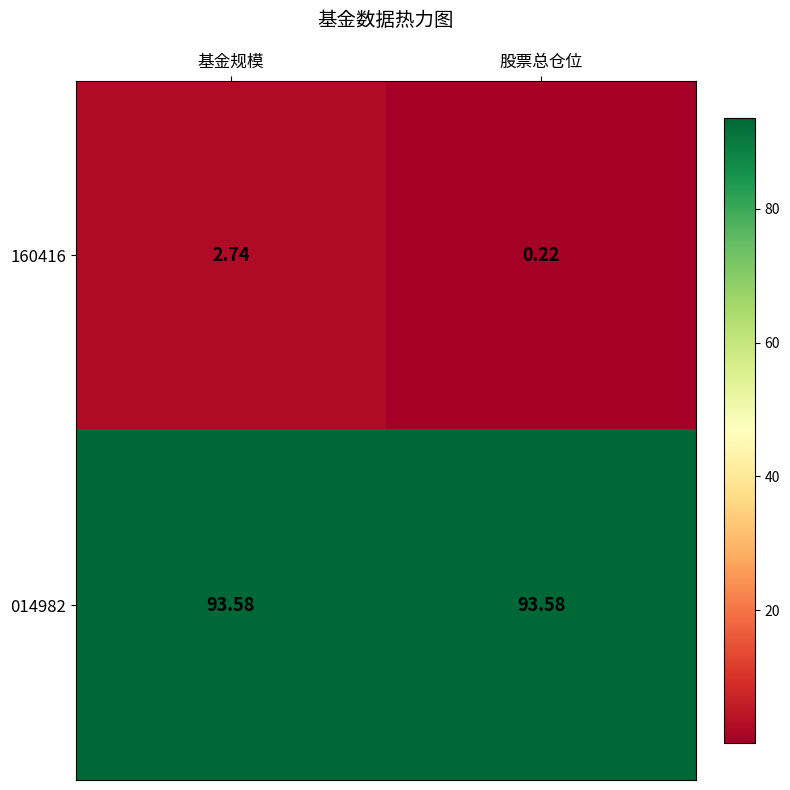

Which label corresponds to the smallest value in the chart?

股票总仓位